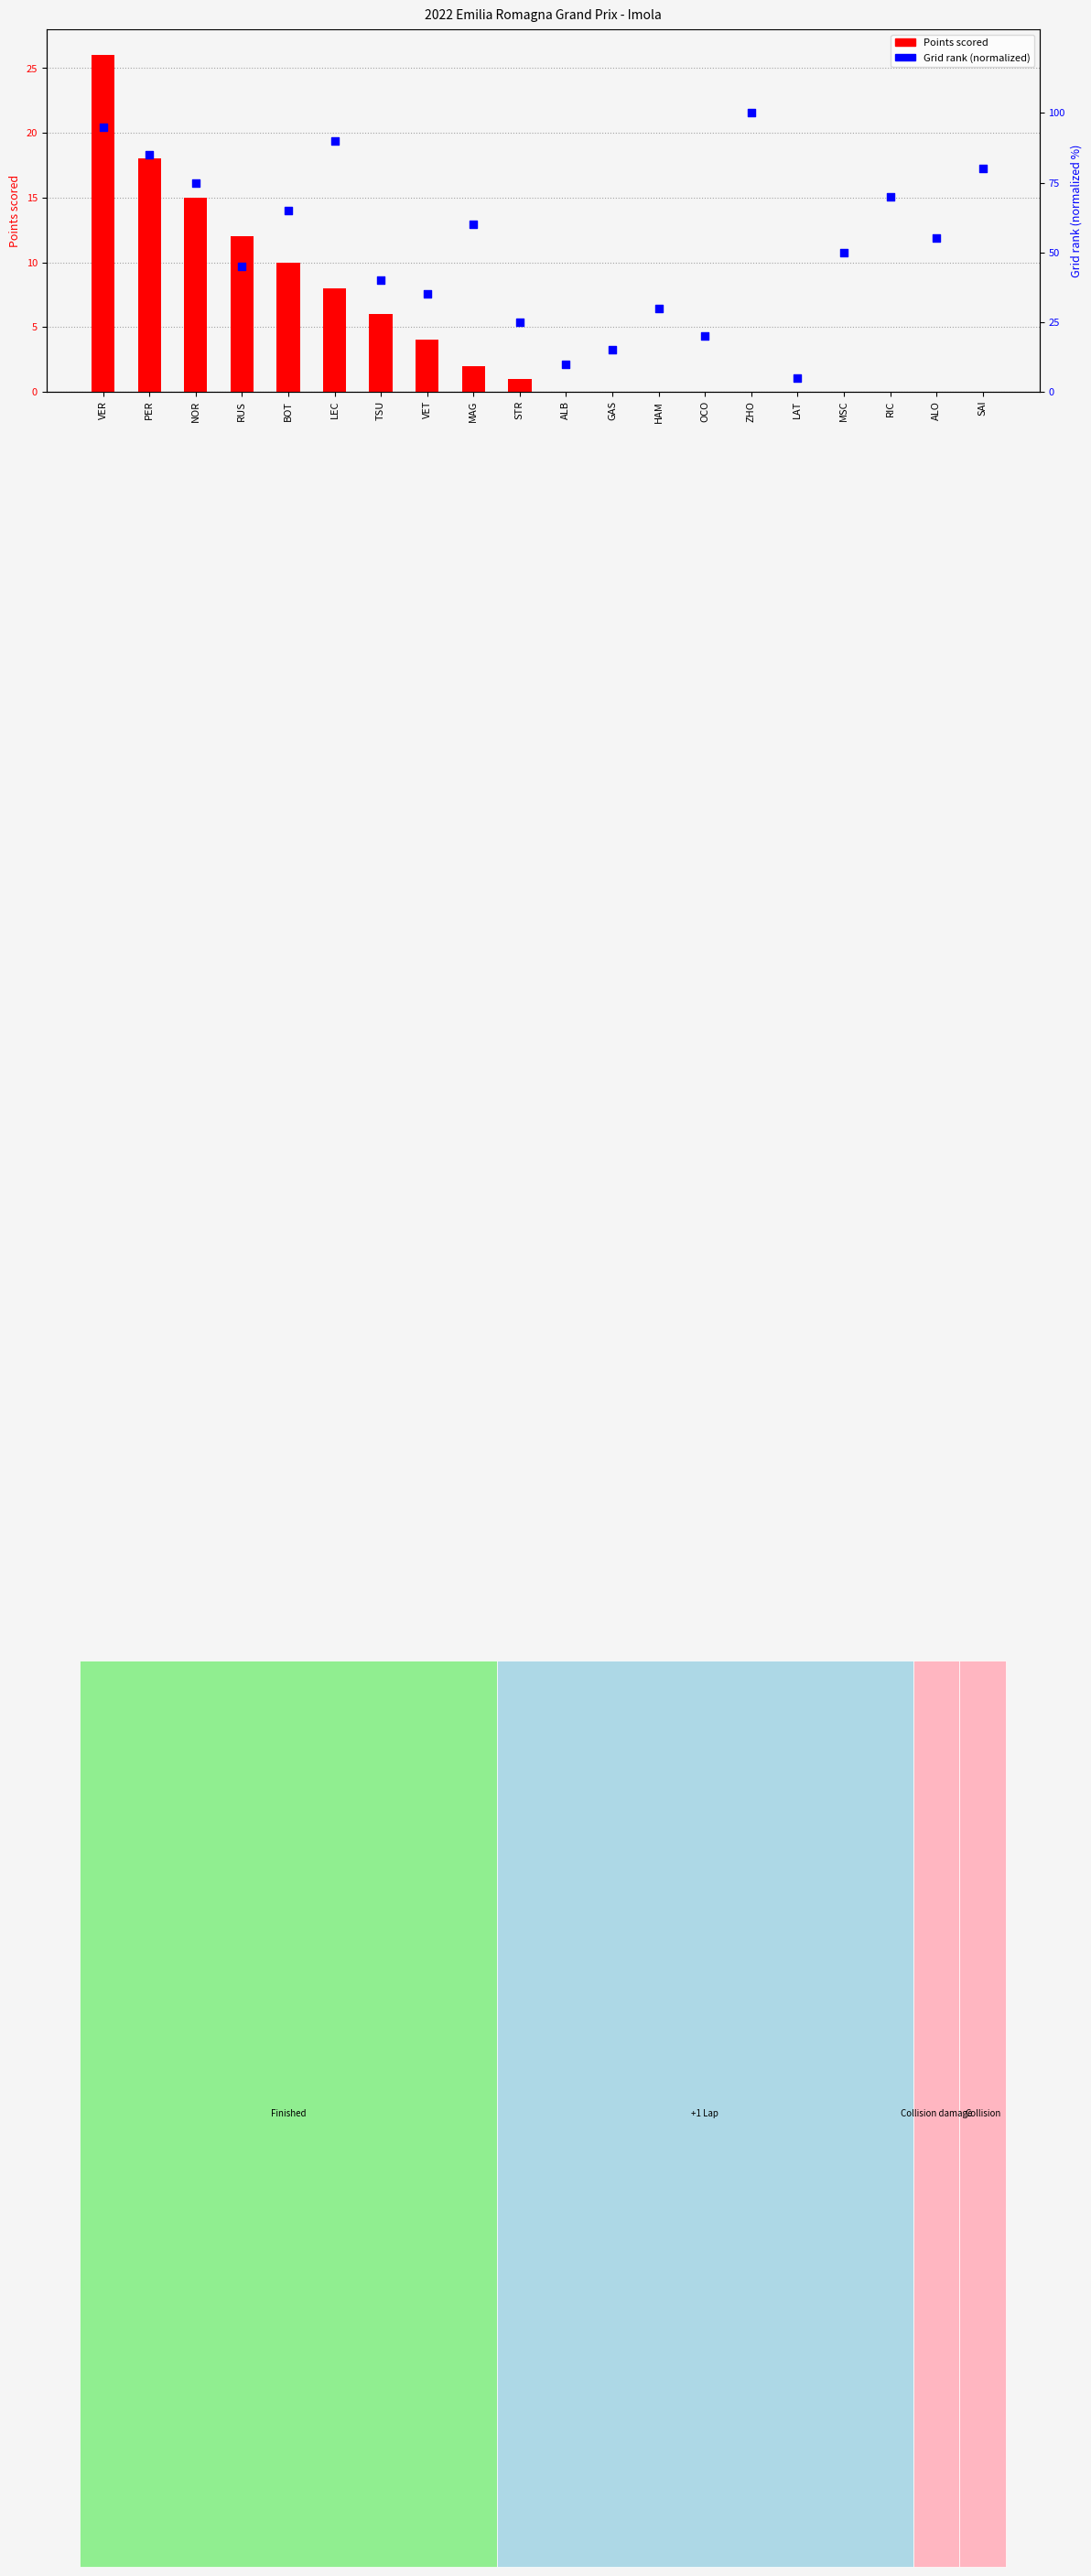

Which series contains the lowest Y value?

Points scored